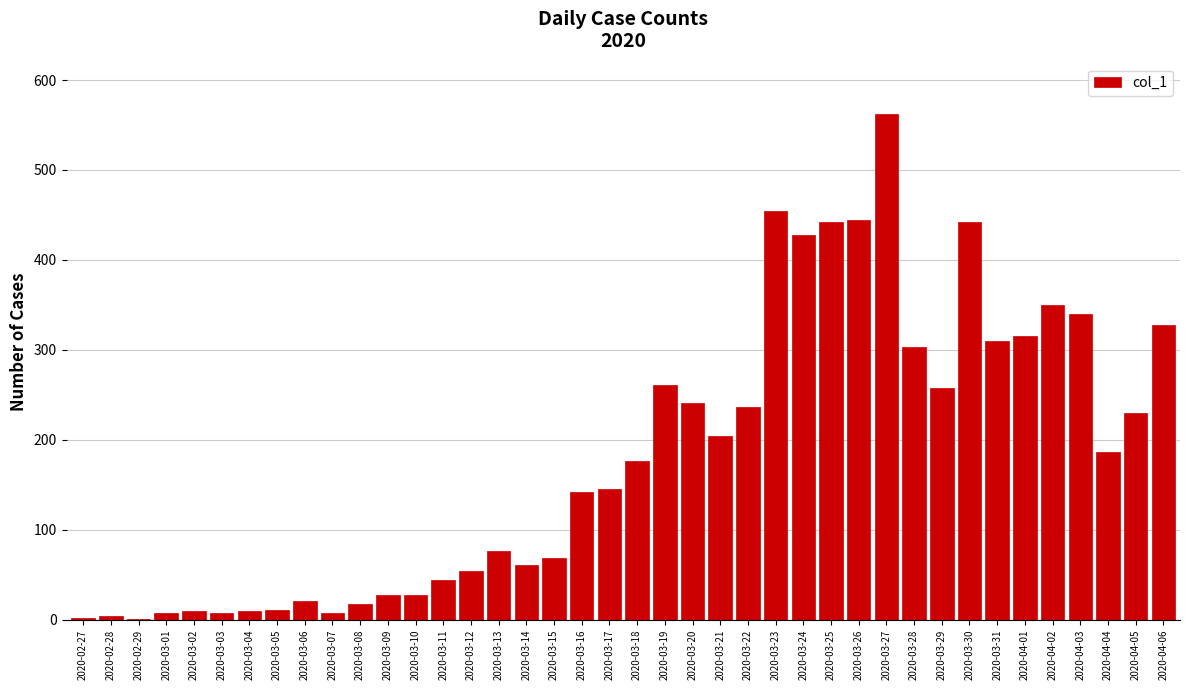

Between 2020-03-12 and 2020-03-23, which is larger?

2020-03-23